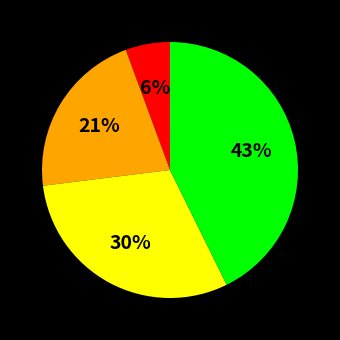

To the nearest percent, what is the difference between the largest and smallest slice percentages?

37%